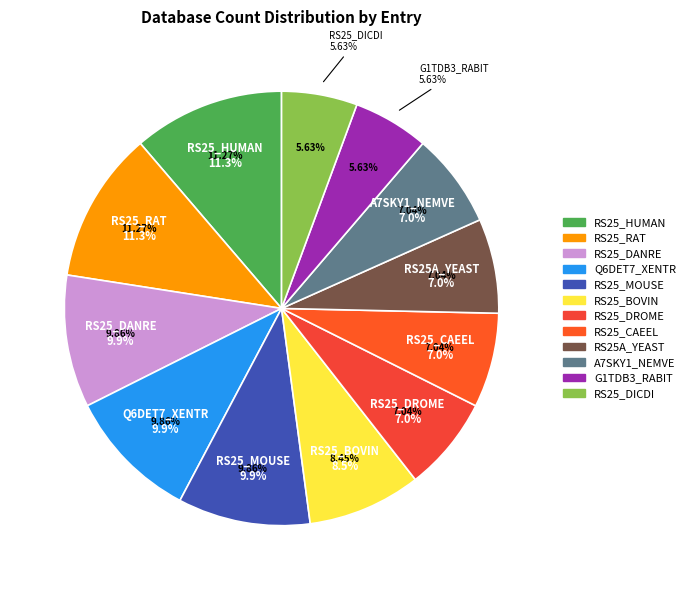

Count the number of slices in the pie.

12